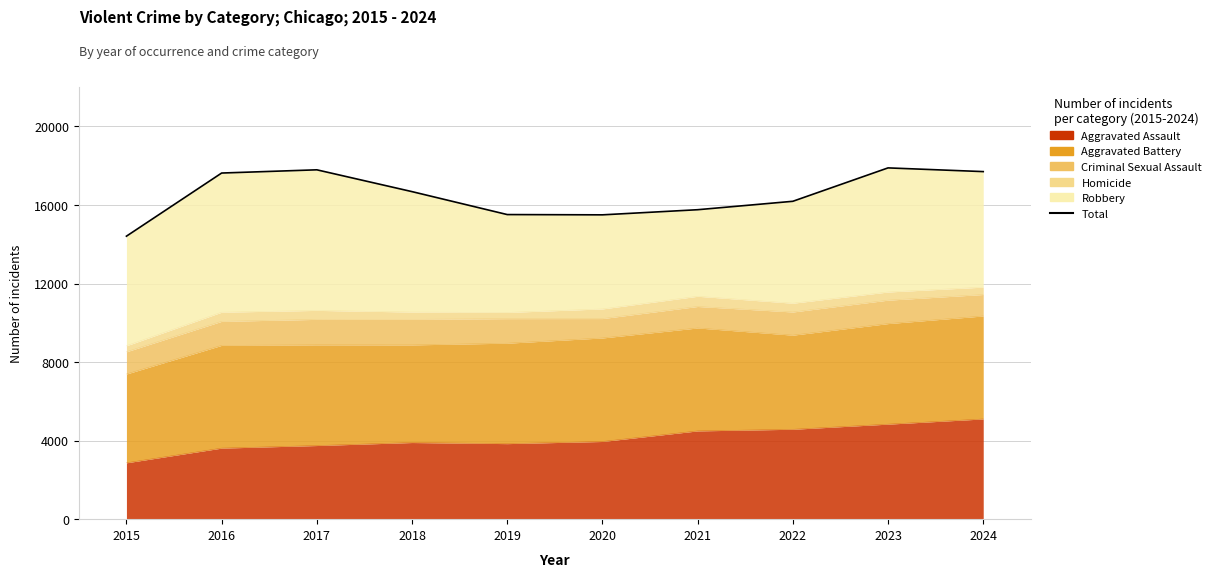

Rank the categories by value from highest to lowest.

2023, 2017, 2024, 2016, 2018, 2022, 2021, 2019, 2020, 2015